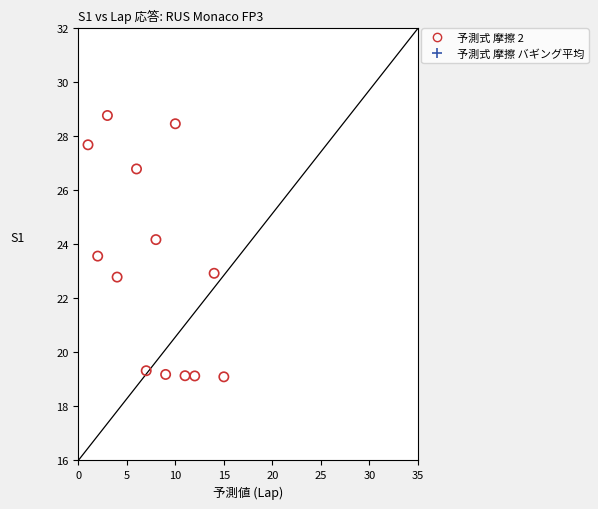

Which series has the widest spread of Y values?

予測式 摩擦 バギング平均